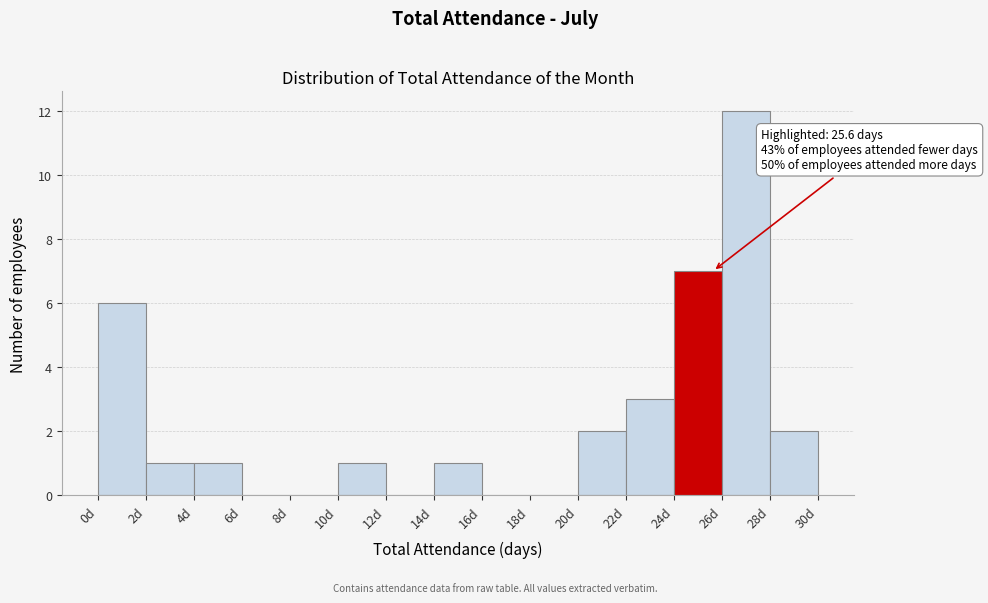

Over which range of the x-axis is the bar tallest?

26 to 28